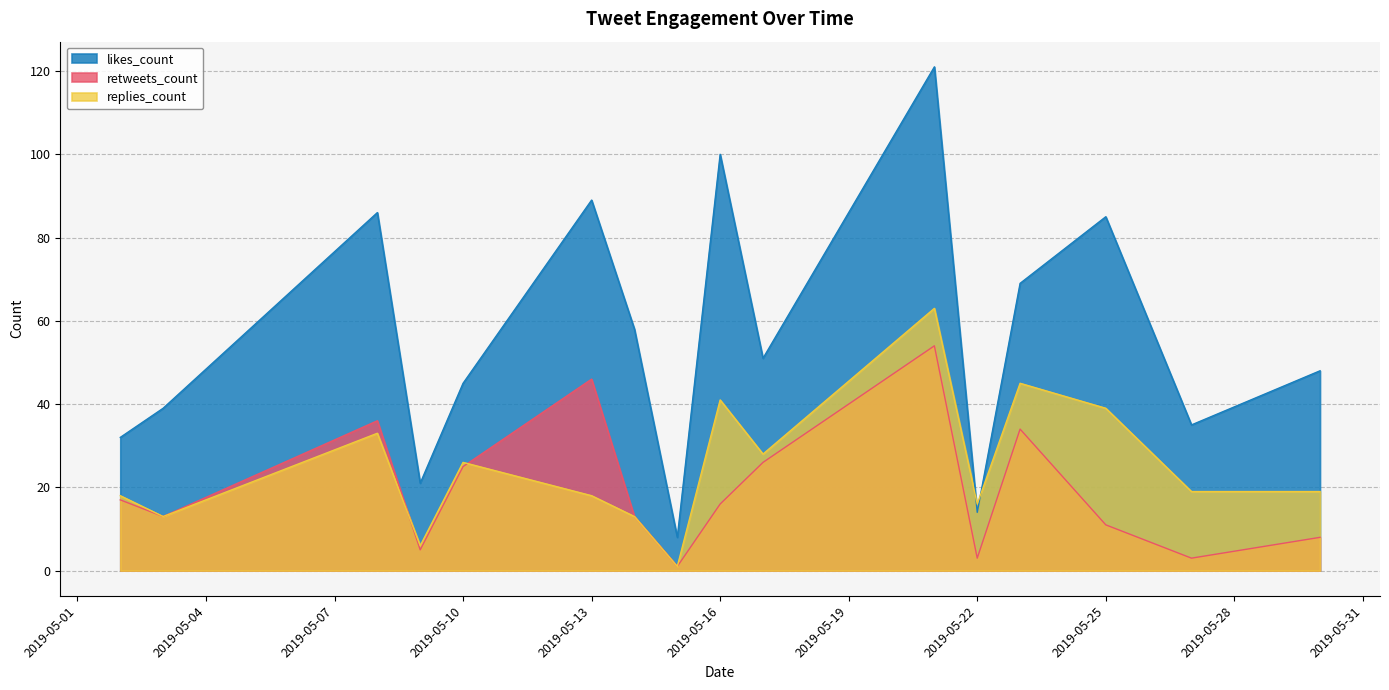

What is the spread (max minus min) of values at 2019-05-13?

71